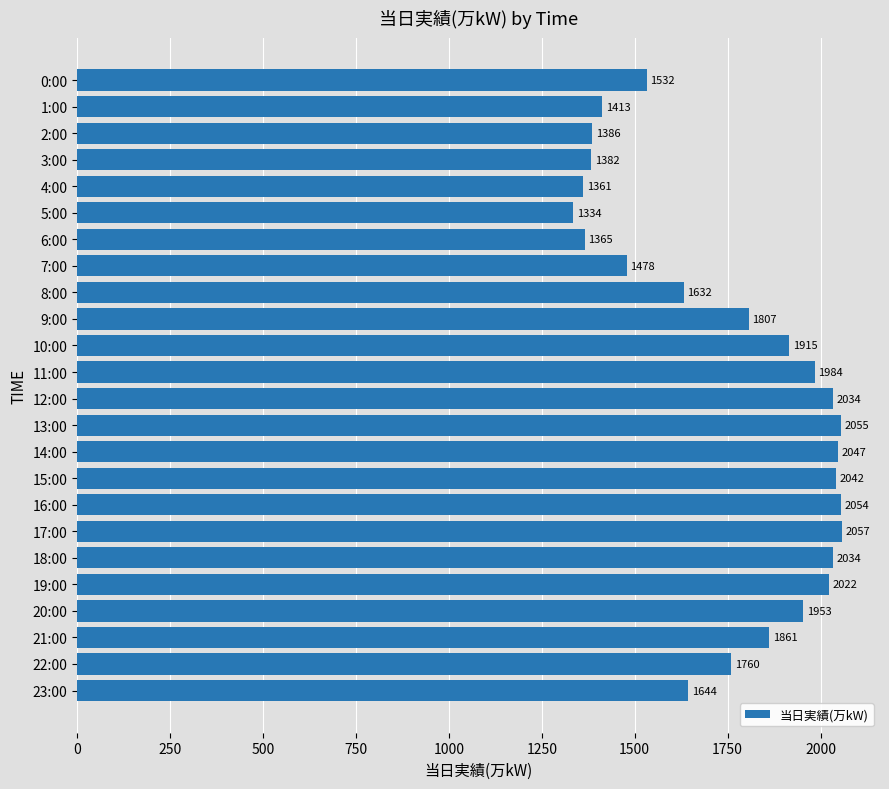

Between 15:00 and 10:00, which is larger?

15:00